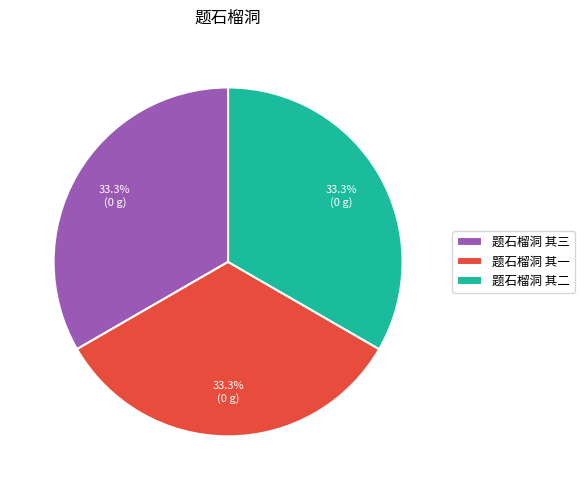

What percentage is NOT represented by 题石榴洞 其三?

66.7%